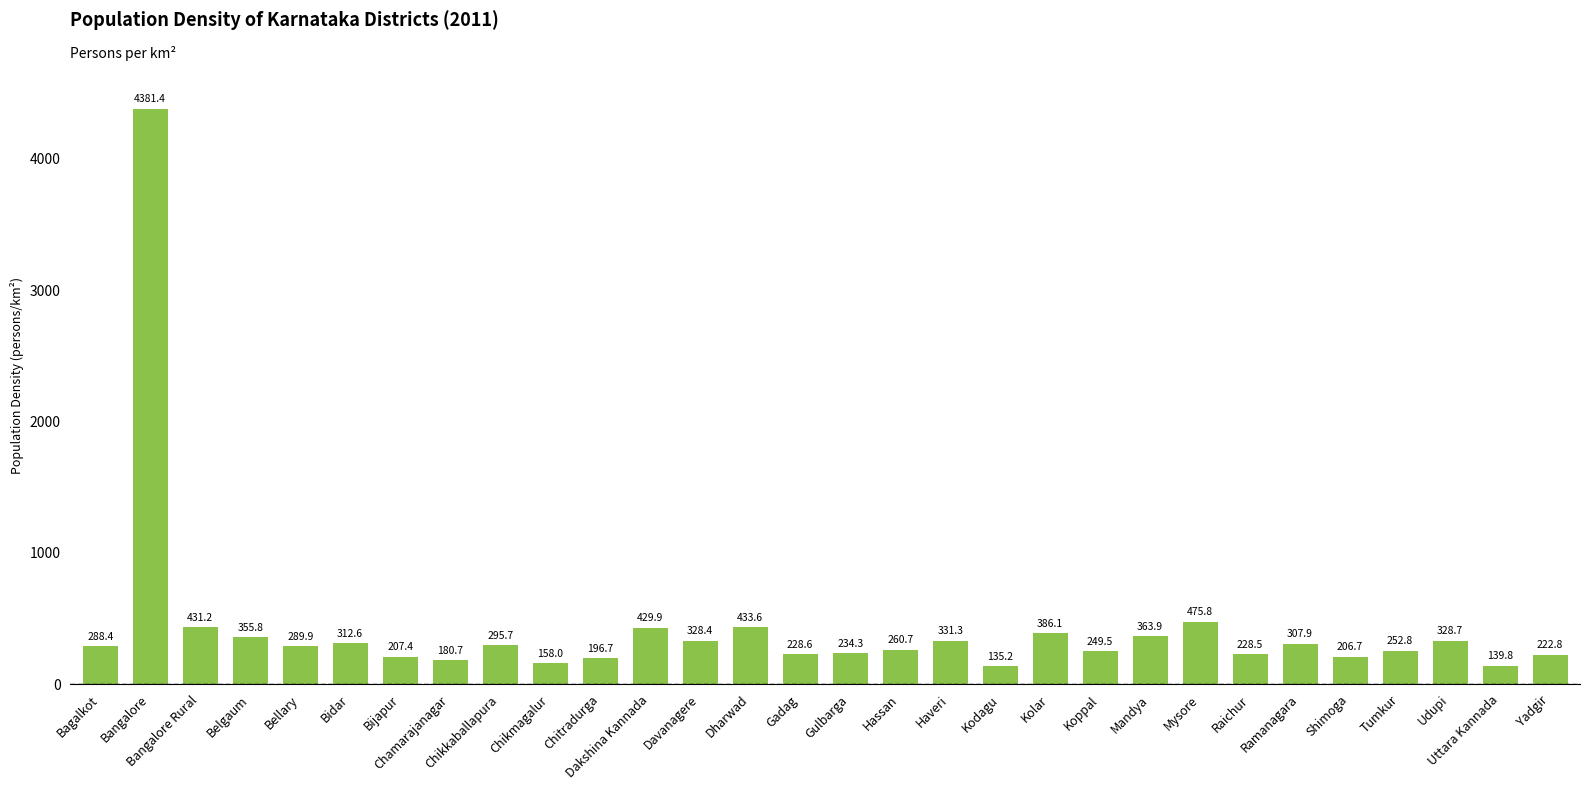

Rank the categories by value from highest to lowest.

Bangalore, Mysore, Dharwad, Bangalore Rural, Dakshina Kannada, Kolar, Mandya, Belgaum, Haveri, Udupi, Davanagere, Bidar, Ramanagara, Chikkaballapura, Bellary, Bagalkot, Hassan, Tumkur, Koppal, Gulbarga, Gadag, Raichur, Yadgir, Bijapur, Shimoga, Chitradurga, Chamarajanagar, Chikmagalur, Uttara Kannada, Kodagu